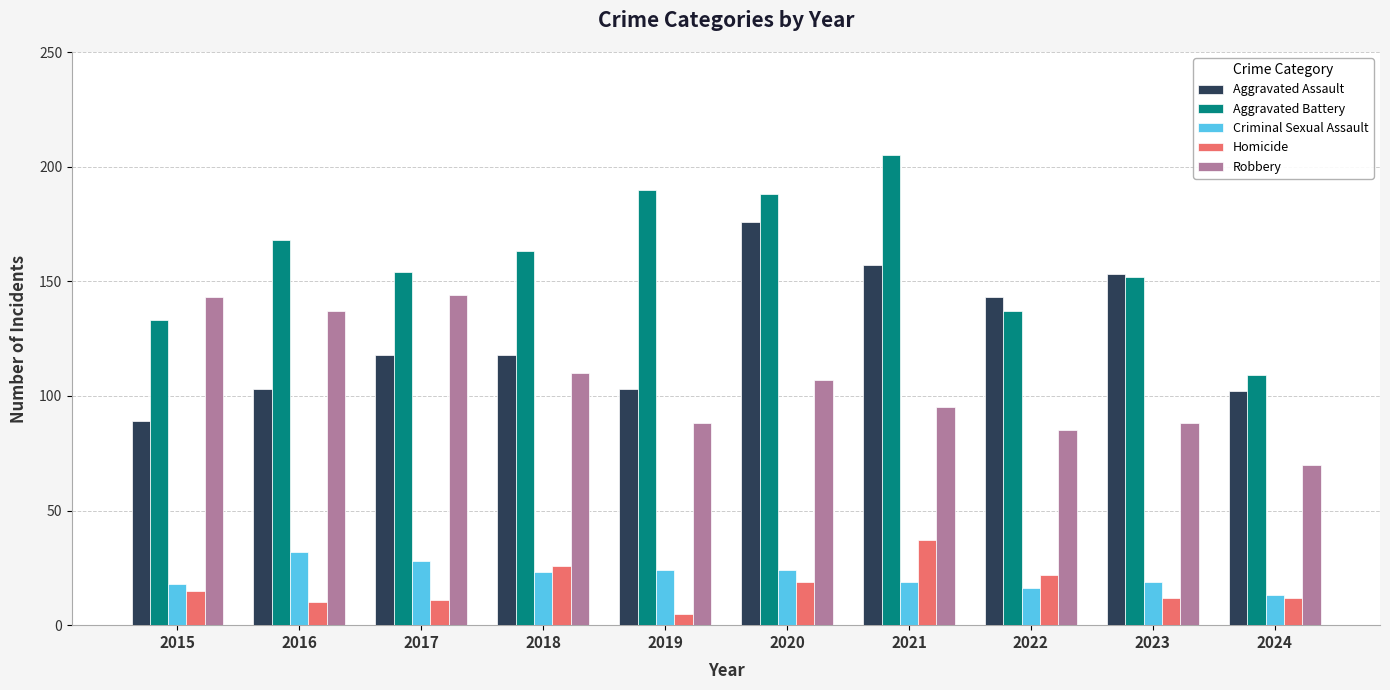

How many bars are there in each group?

5